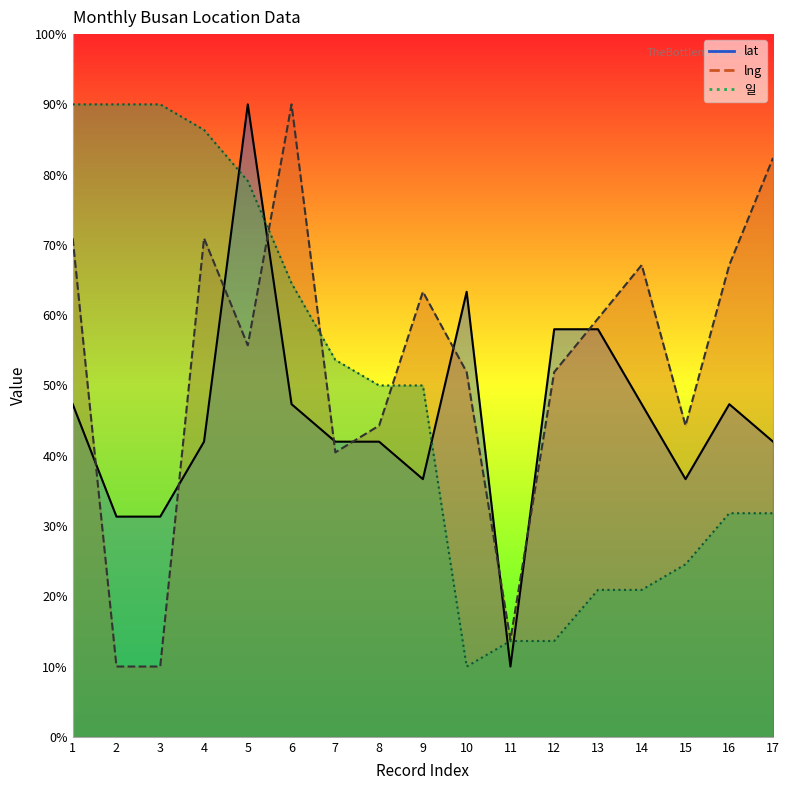

True or false: lng and 일 intersect in this chart.

True